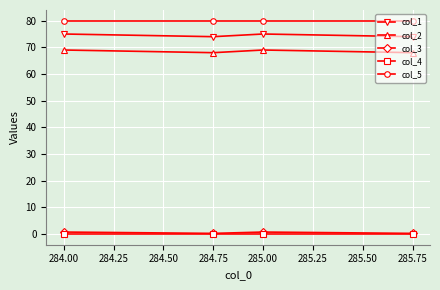

True or false: col_5 and col_2 intersect in this chart.

False